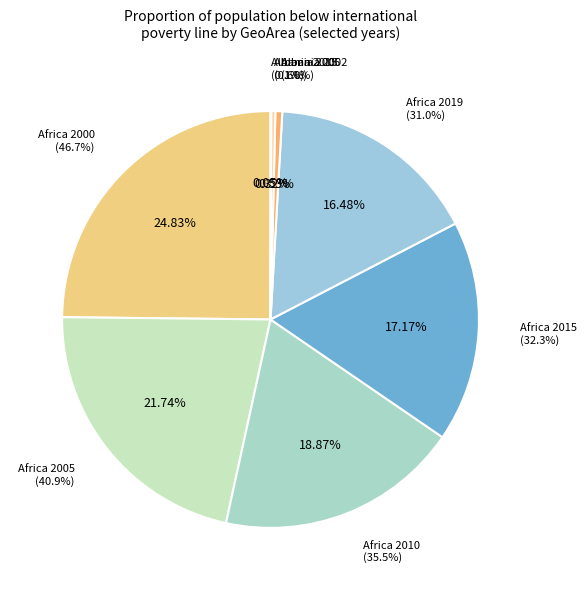

Which slice is the smallest?

Albania 2015